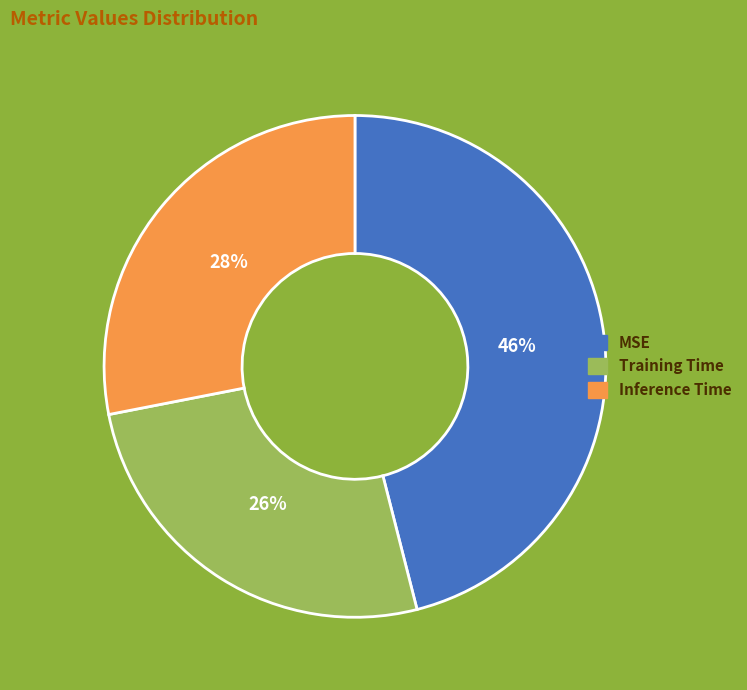

The Inference Time slice represents 22% of the pie. True or false?

False